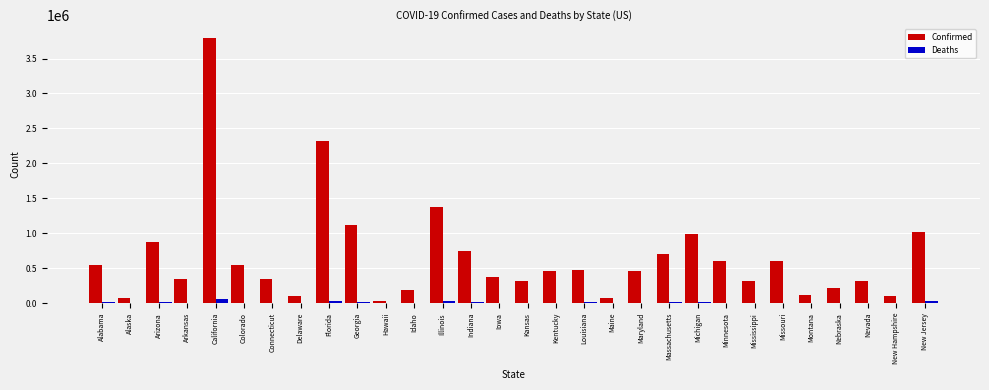

Where is Confirmed nearest to the value 1911993?

Florida